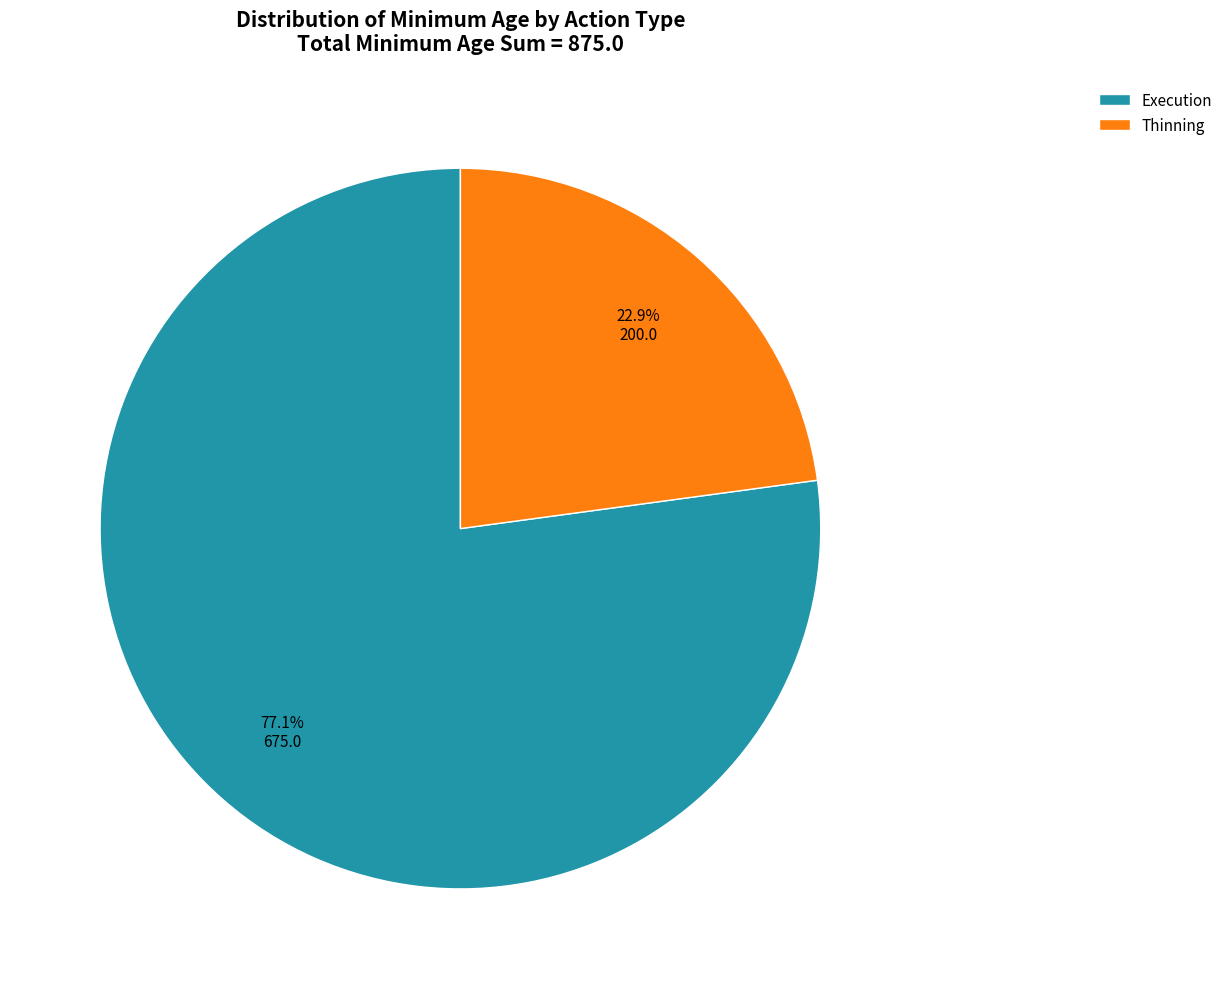

The Execution slice represents 21% of the pie. True or false?

False